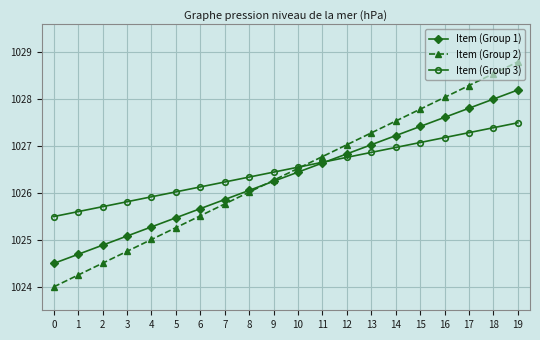

What value does the Item (Group 2) series have at 3?

1024.8